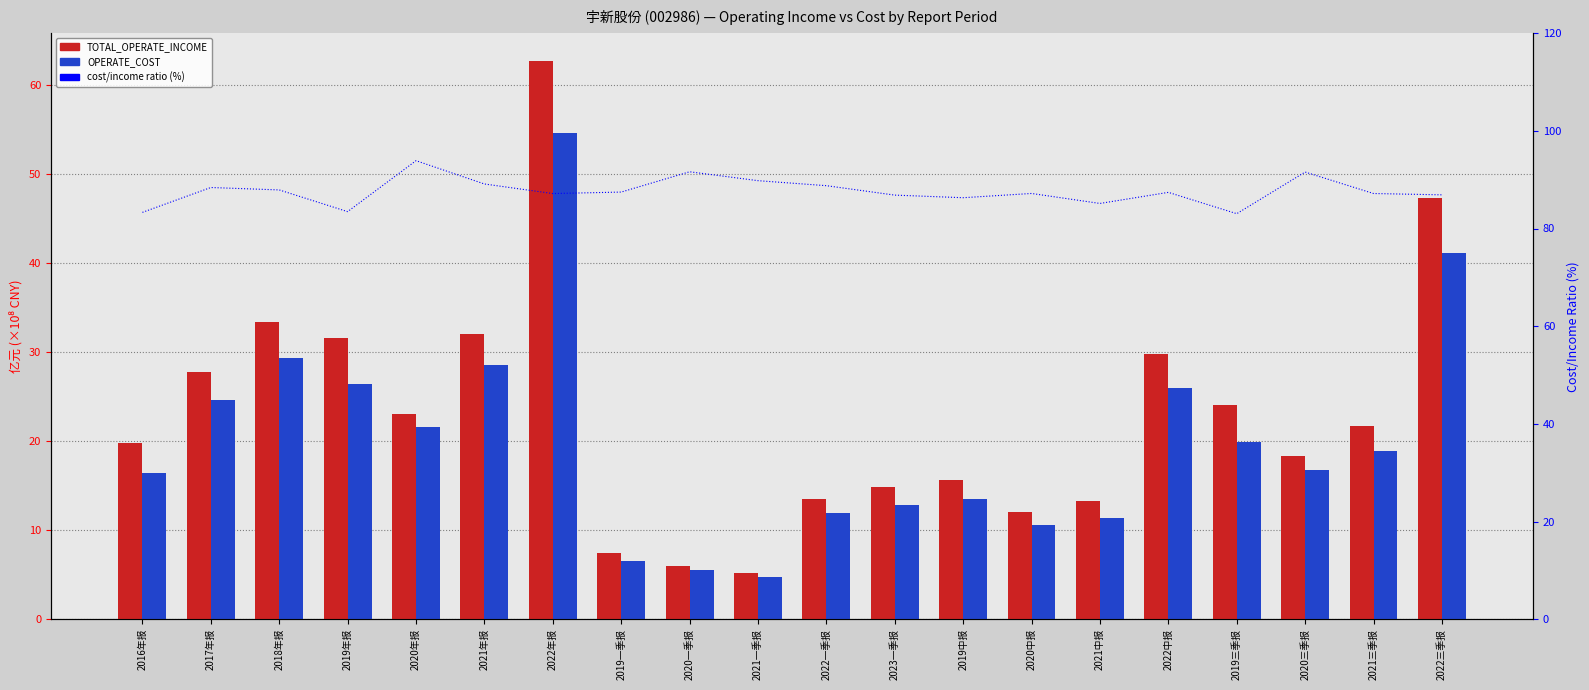

Reading left to right, list all the values displayed in this chart.

TOTAL_OPERATE_INCOME: 19.7	27.8	33.3	31.6	23.0	32.0	62.6	7.4	6.0	5.2	13.5	14.8	15.7	12.1	13.3	29.7	24.0	18.3	21.6	47.3
OPERATE_COST: 16.4	24.6	29.3	26.4	21.6	28.5	54.6	6.5	5.5	4.7	11.9	12.8	13.5	10.5	11.3	26.0	19.9	16.7	18.9	41.1